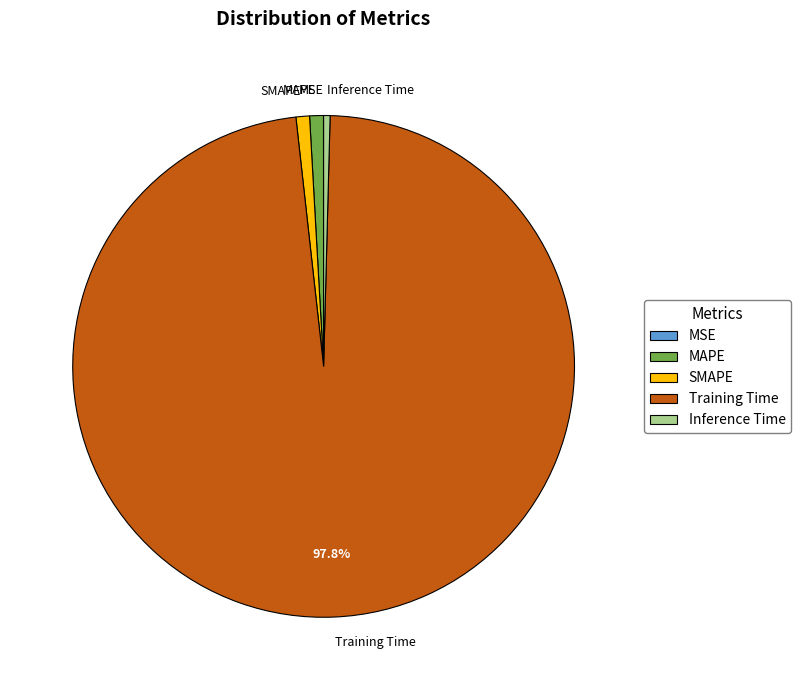

Which category has the biggest portion of the pie?

Training Time